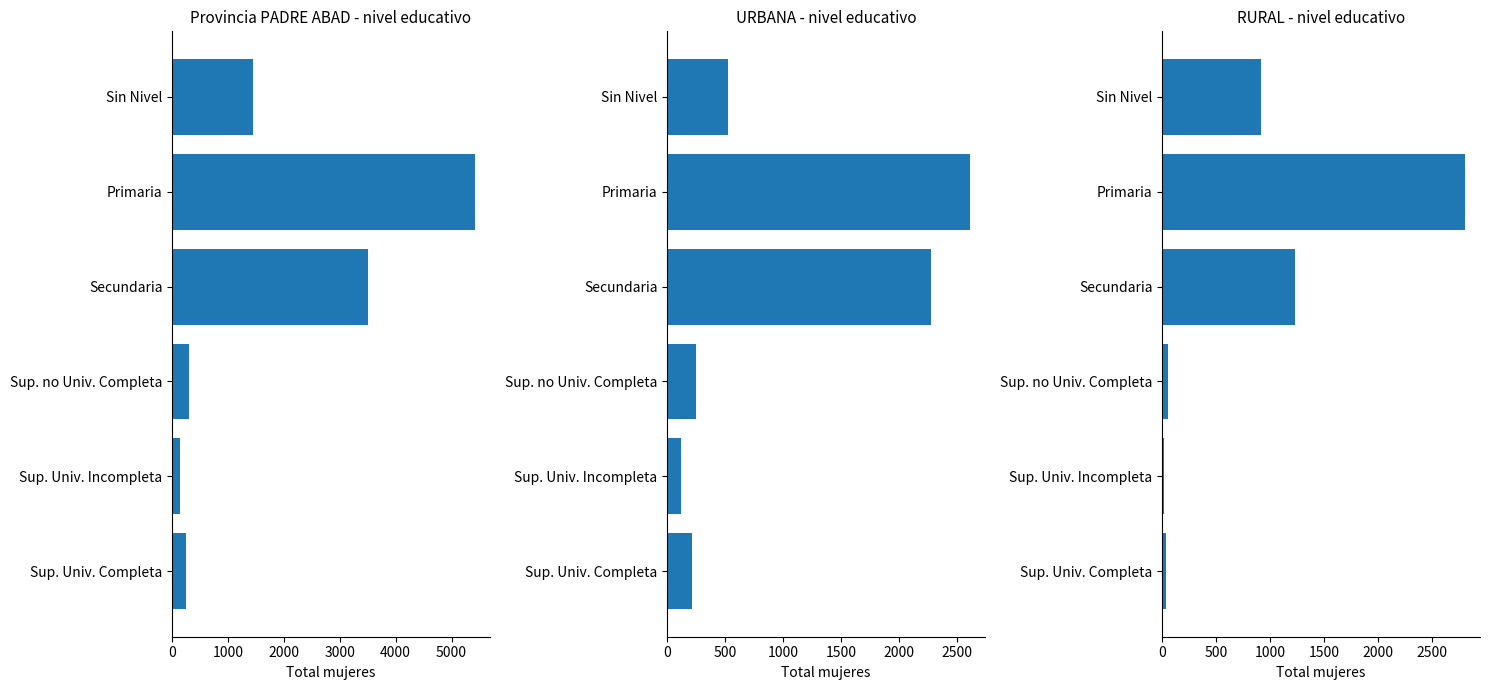

Reading left to right, extract all data points from this chart.

Provincia PADRE ABAD - nivel educativo: 1439	5417	3511	305	139	249
URBANA - nivel educativo: 526	2612	2281	252	119	212
RURAL - nivel educativo: 913	2805	1230	53	20	37